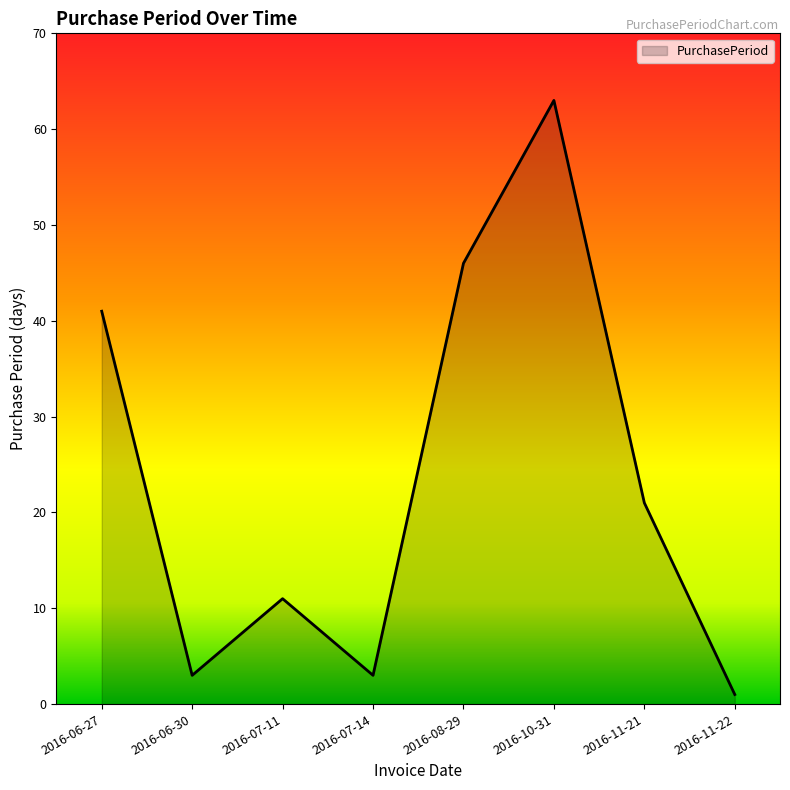

The value at 2016-06-27 is 61. True or false?

False